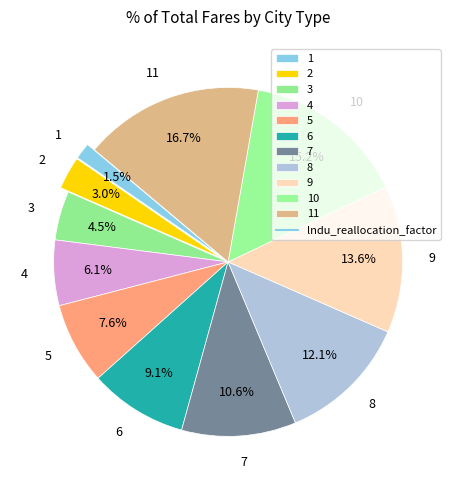

To the nearest percent, what is the difference between the largest and smallest slice percentages?

15%